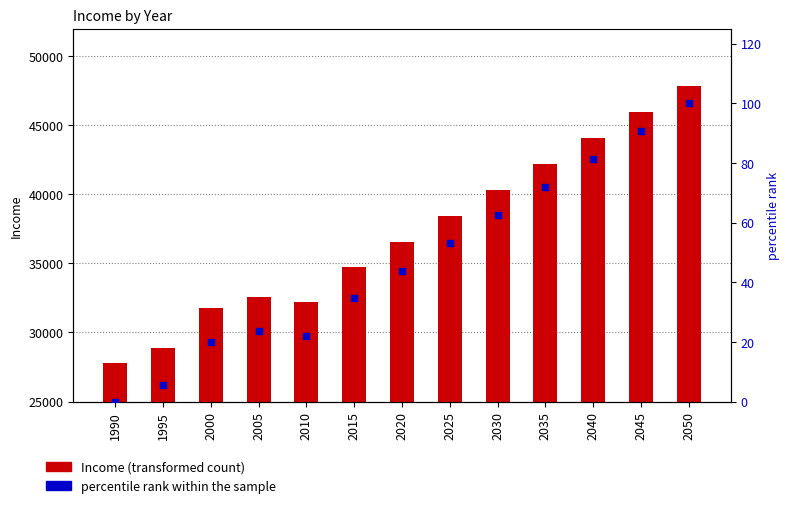

Which series has the largest total across all categories?

Income